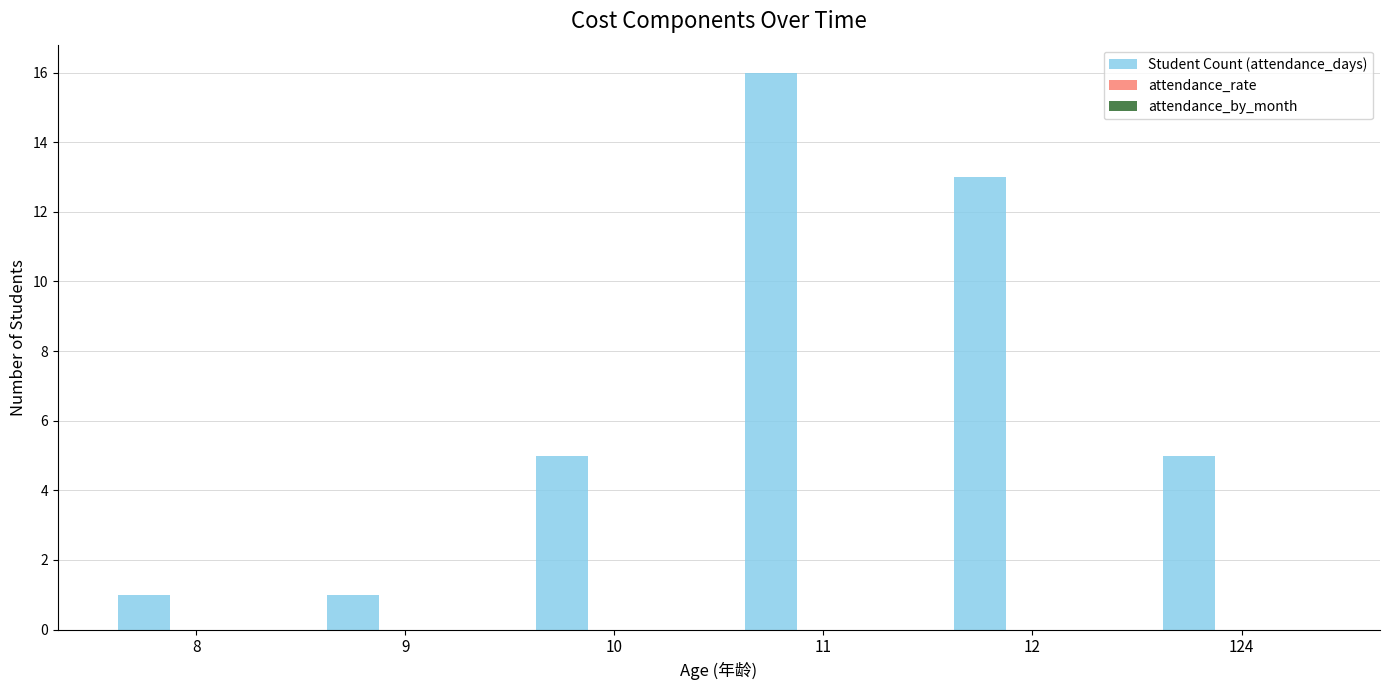

Which has a higher value, 10 or 8?

10